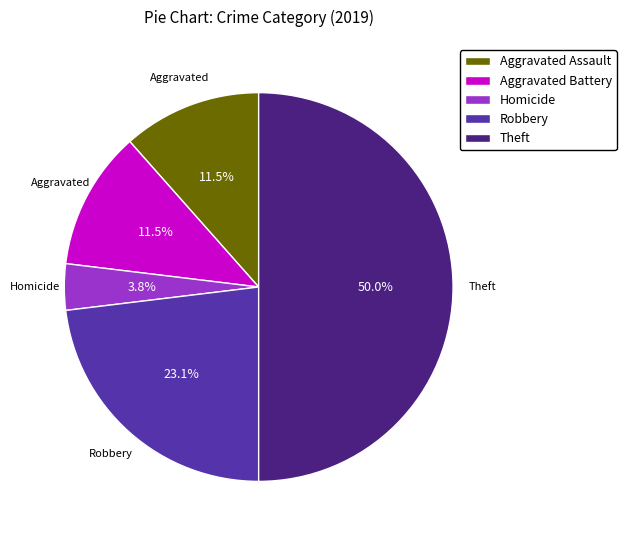

How many segments does this pie chart have?

5